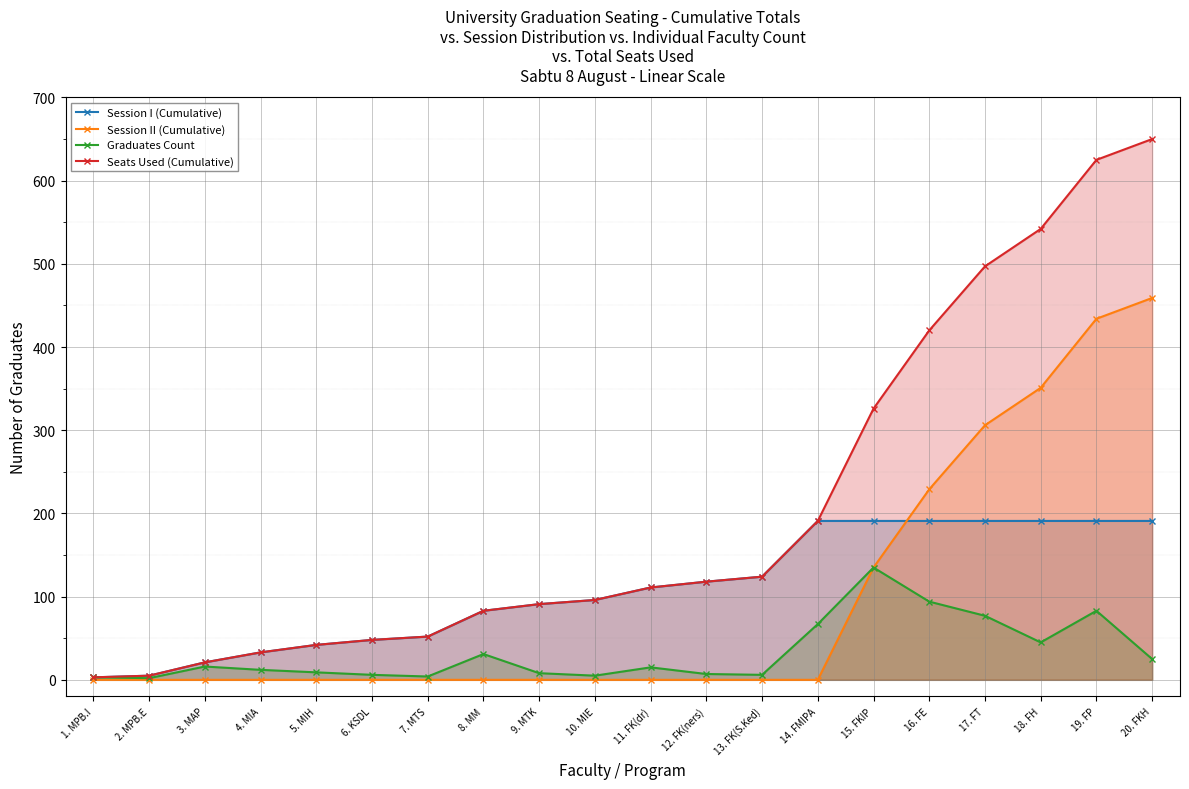

What is the value of the Graduates Count point at the 1st from the left?

3